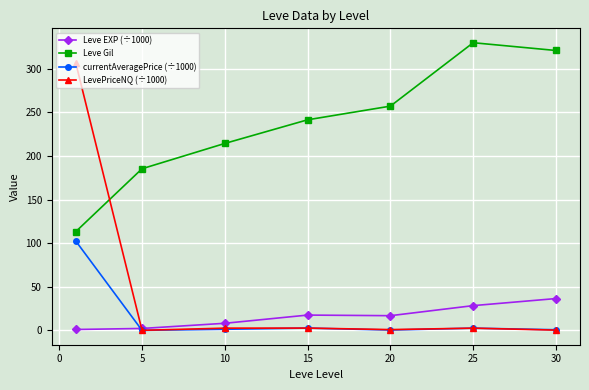

Which series has the largest total across all categories?

Leve Gil